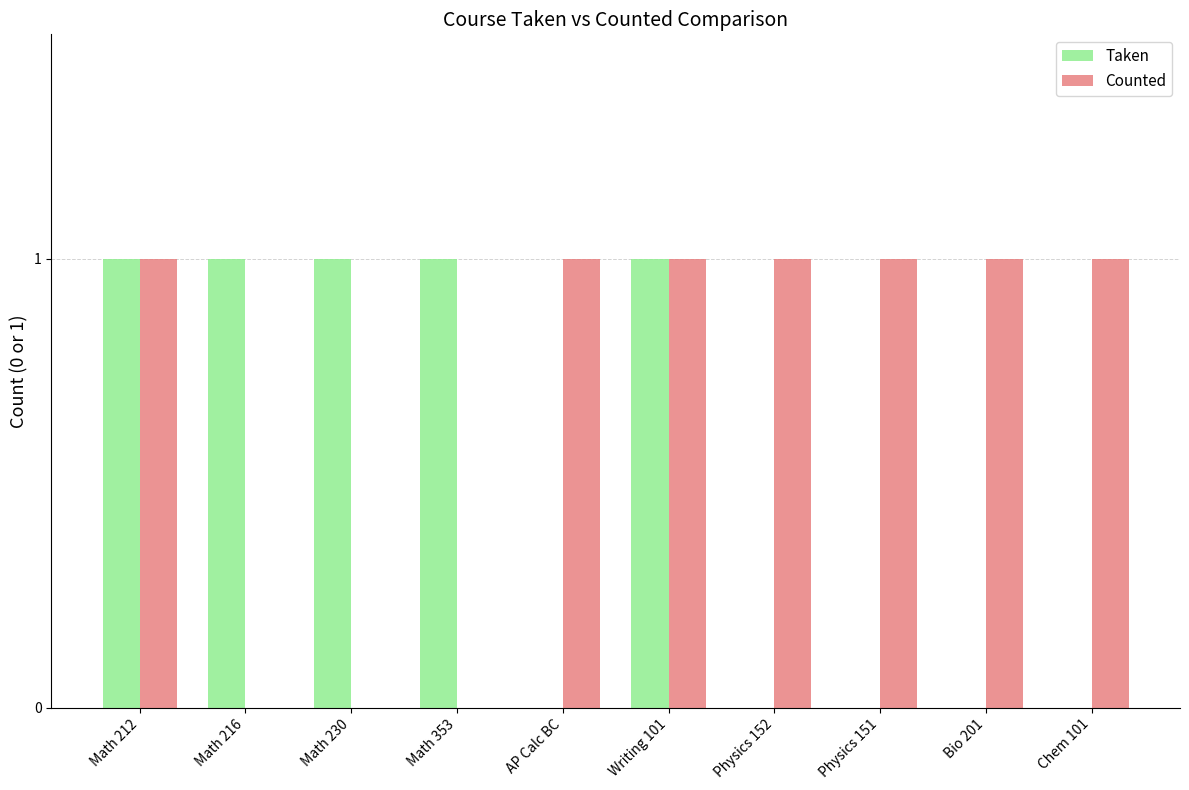

Reading left to right, what are all the values shown in this chart?

Taken: Math 212=1	Math 216=1	Math 230=1	Math 353=1	AP Calc BC=0	Writing 101=1	Physics 152=0	Physics 151=0	Bio 201=0	Chem 101=0
Counted: Math 212=1	Math 216=0	Math 230=0	Math 353=0	AP Calc BC=1	Writing 101=1	Physics 152=1	Physics 151=1	Bio 201=1	Chem 101=1